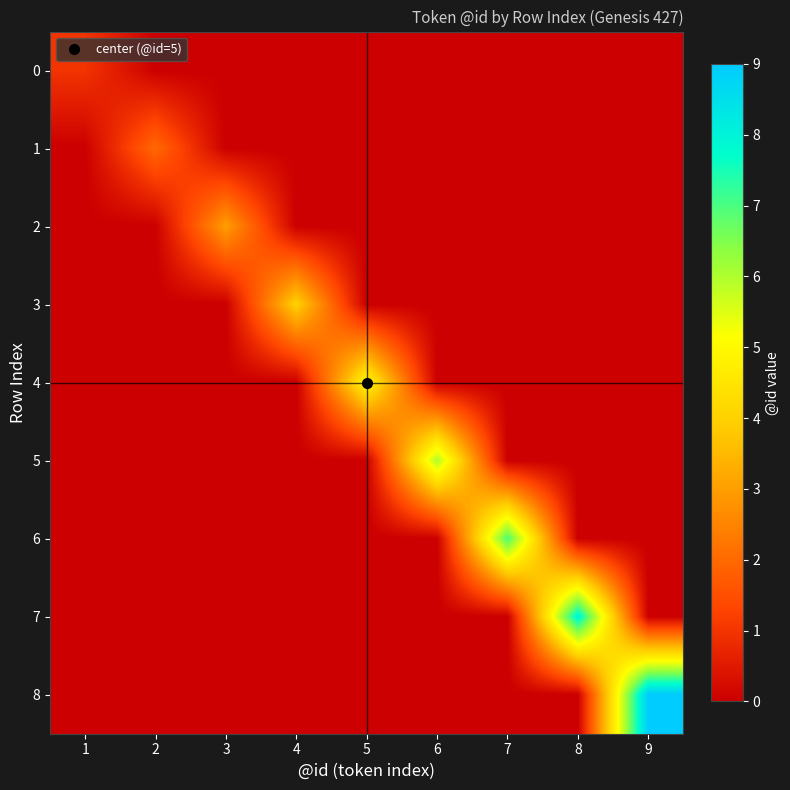

Reading right to left, extract all data points from this chart.

0: 9=0	8=0	7=0	6=0	5=0	4=0	3=0	2=0	1=1
1: 9=0	8=0	7=0	6=0	5=0	4=0	3=0	2=2	1=0
2: 9=0	8=0	7=0	6=0	5=0	4=0	3=3	2=0	1=0
3: 9=0	8=0	7=0	6=0	5=0	4=4	3=0	2=0	1=0
4: 9=0	8=0	7=0	6=0	5=5	4=0	3=0	2=0	1=0
5: 9=0	8=0	7=0	6=6	5=0	4=0	3=0	2=0	1=0
6: 9=0	8=0	7=7	6=0	5=0	4=0	3=0	2=0	1=0
7: 9=0	8=8	7=0	6=0	5=0	4=0	3=0	2=0	1=0
8: 9=9	8=0	7=0	6=0	5=0	4=0	3=0	2=0	1=0